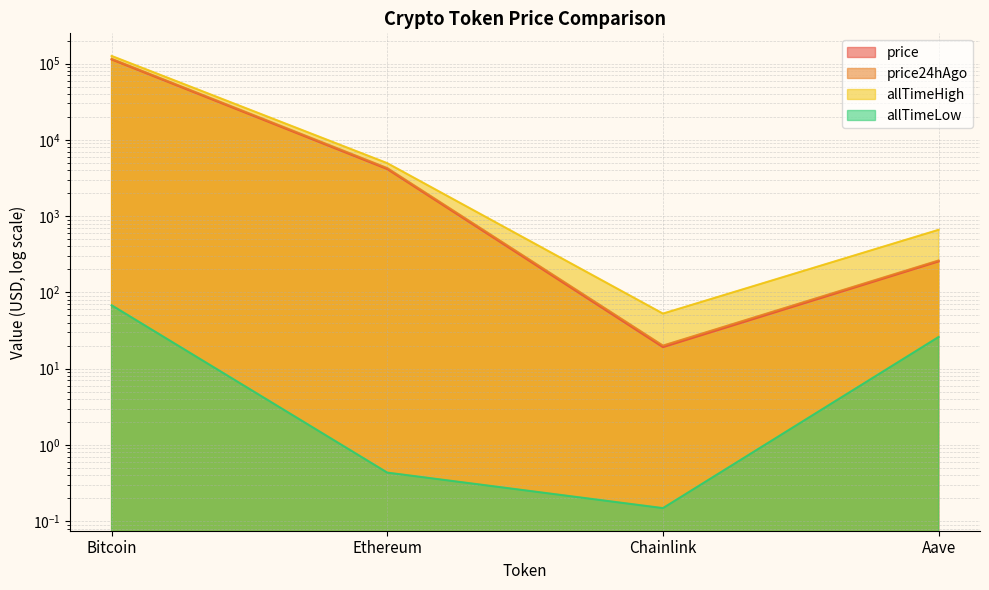

What is the difference between the highest and lowest values at Bitcoin?

126012.2